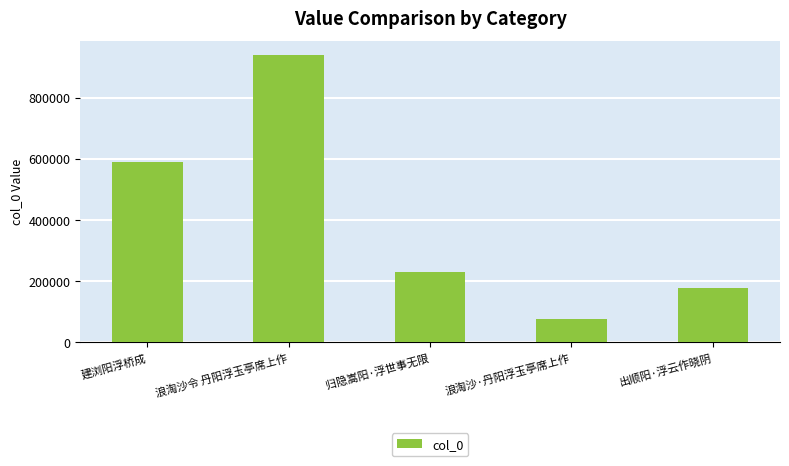

Reading left to right, what are all the values shown in this chart?

建浏阳浮桥成=590476	浪淘沙令 丹阳浮玉亭席上作=937492	归隐嵩阳·浮世事无限=230765	浪淘沙·丹阳浮玉亭席上作=75827	出顺阳·浮云作晓阴=178989